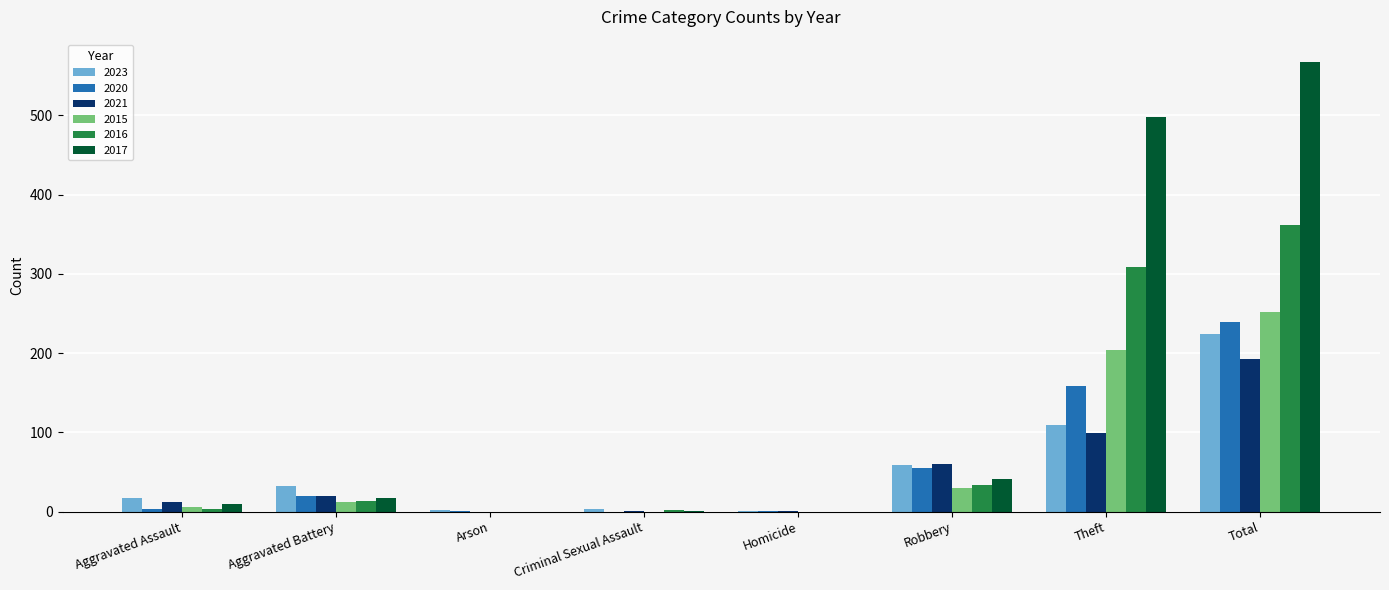

What is the greatest value displayed?

567